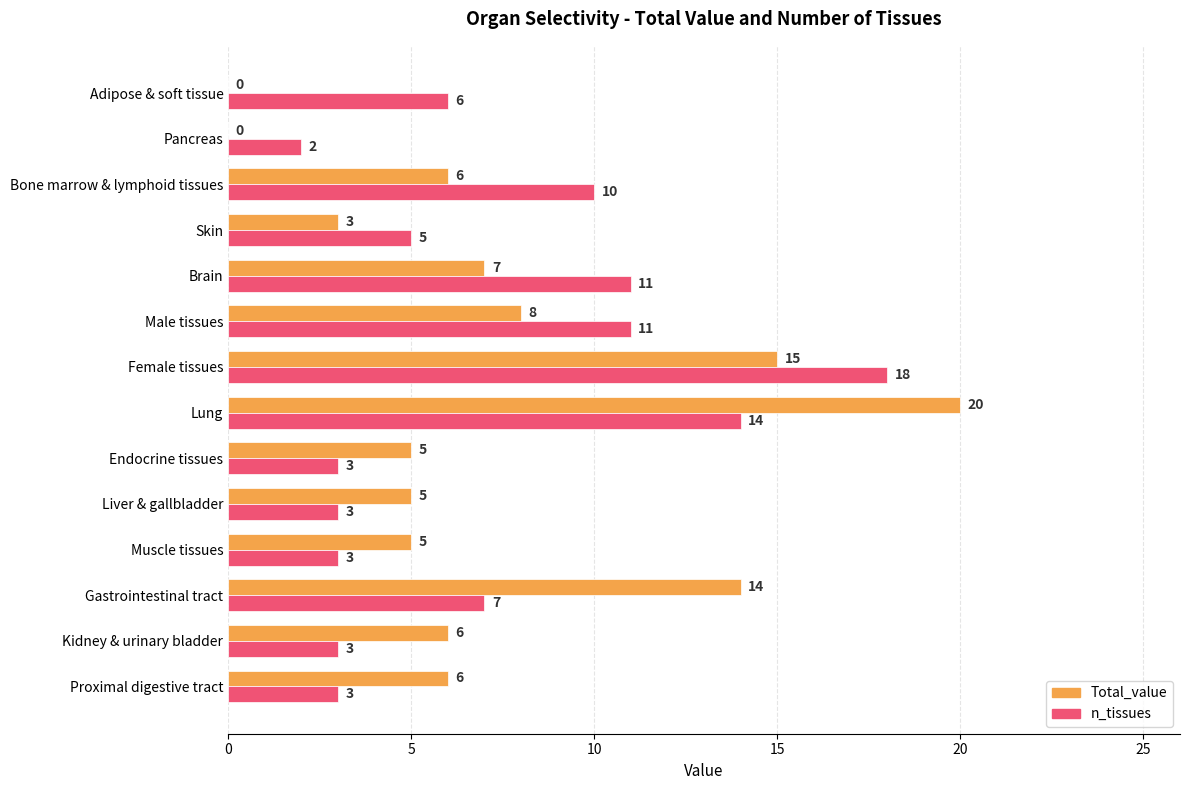

At which label does n_tissues reach its peak?

Female tissues